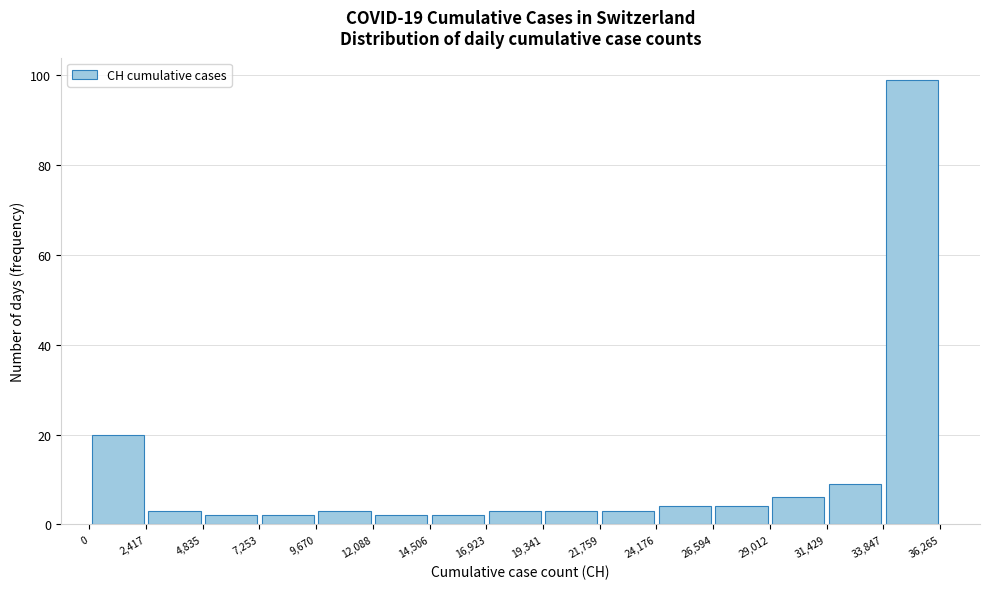

Which range on the x-axis has the tallest bar?

33,847 to 36,265